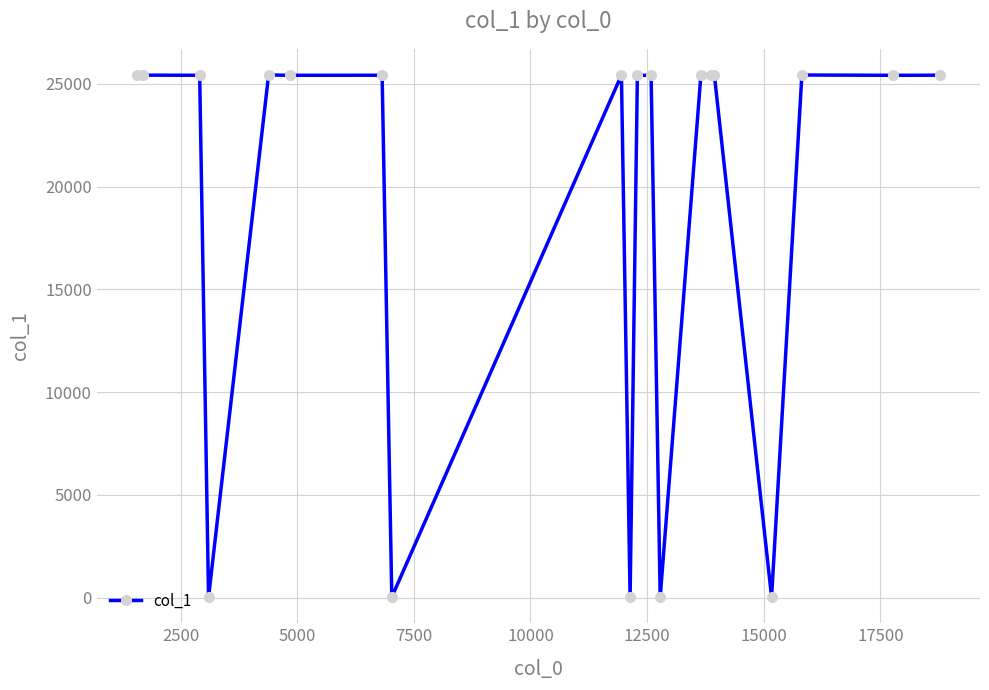

True or false: the data has more than 1 interior local peaks.

True